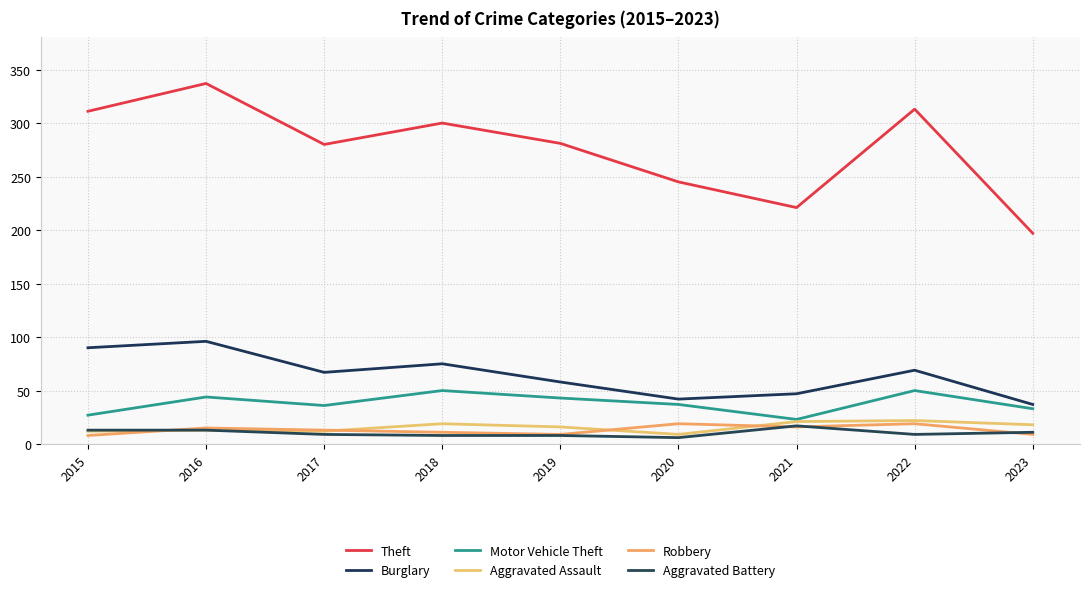

How many lines are shown in the chart?

6